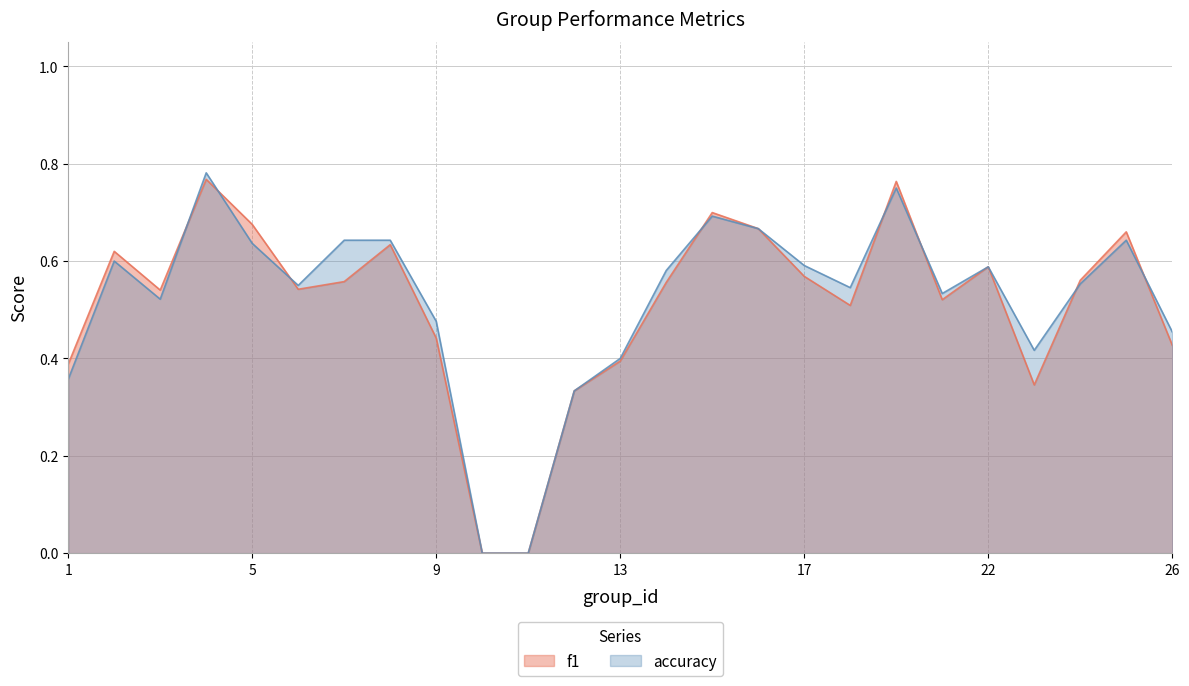

At how many categories does at least one series exceed 0?

23